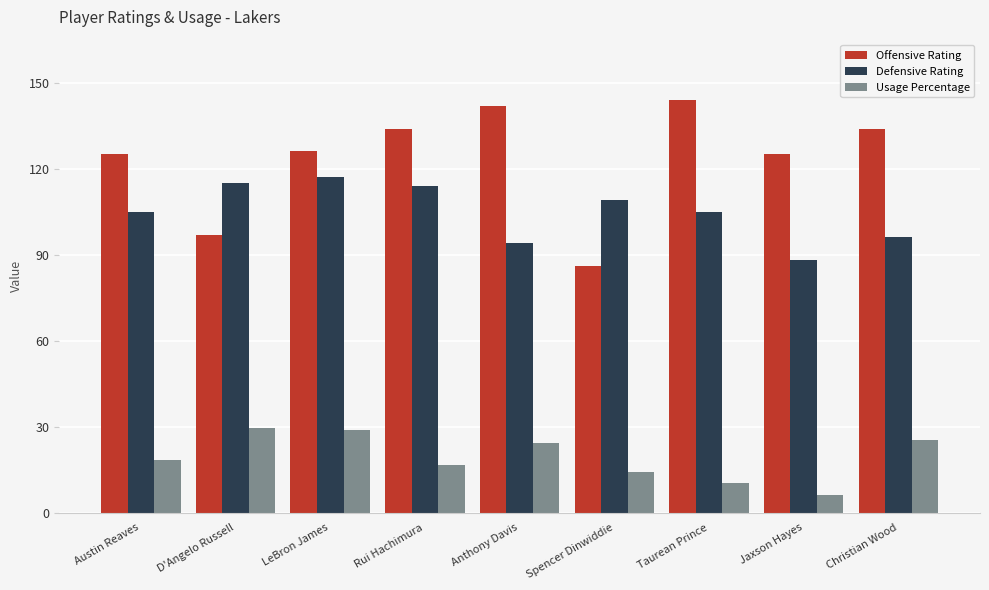

What is the difference between the Defensive Rating values at Austin Reaves and D'Angelo Russell?

10.0